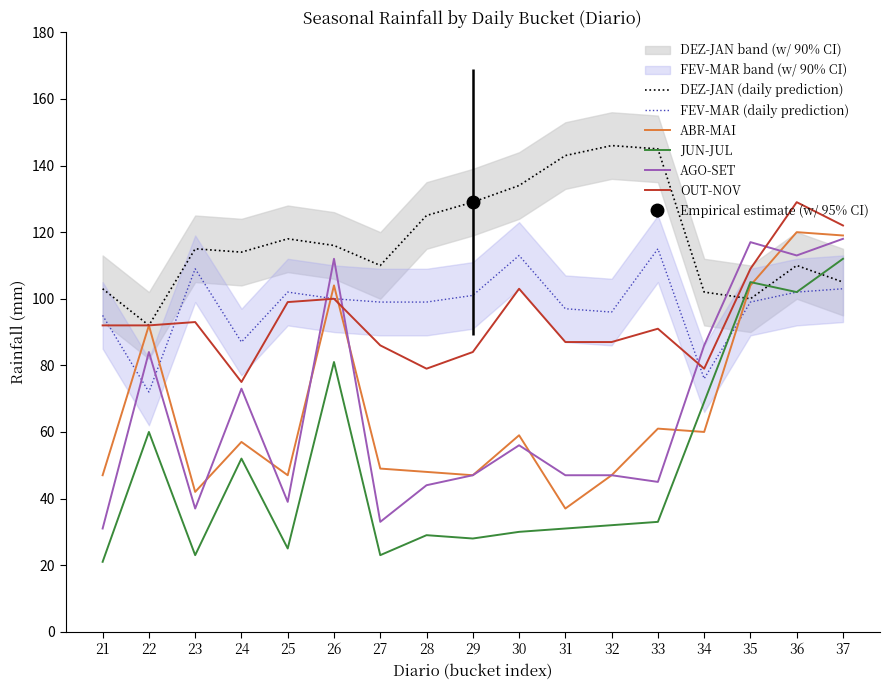

Which series changed the most between 31 and 32?

ABR-MAI